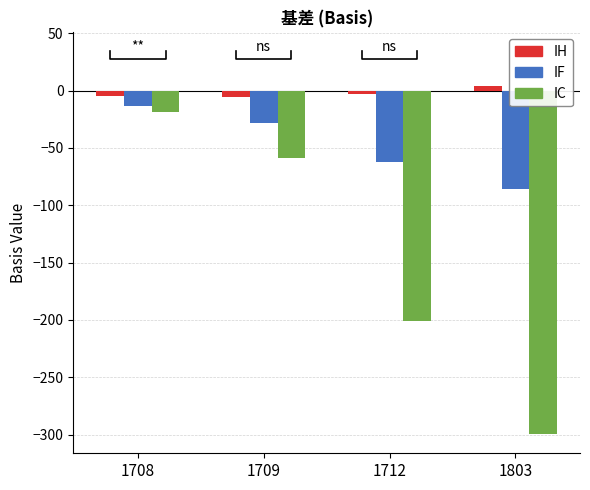

True or false: IF has a value of -15.6 at 1709.

False